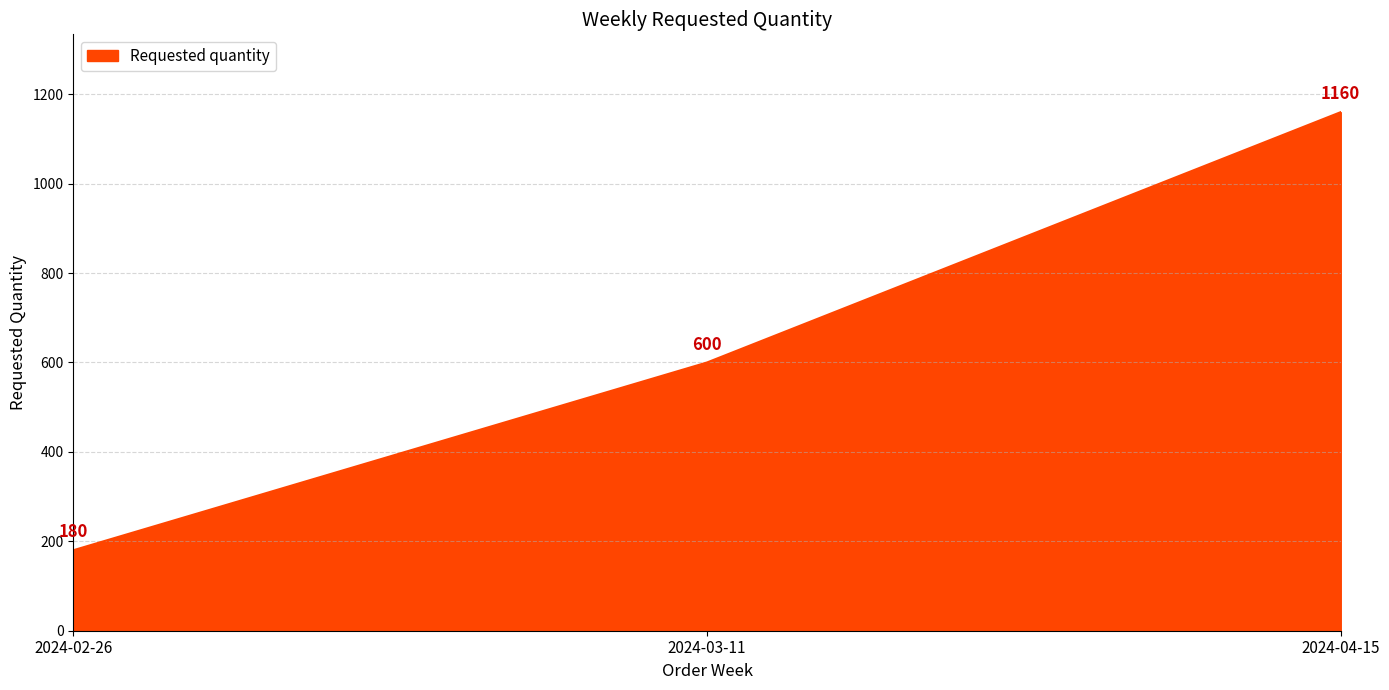

What is the maximum value shown in the chart?

1160